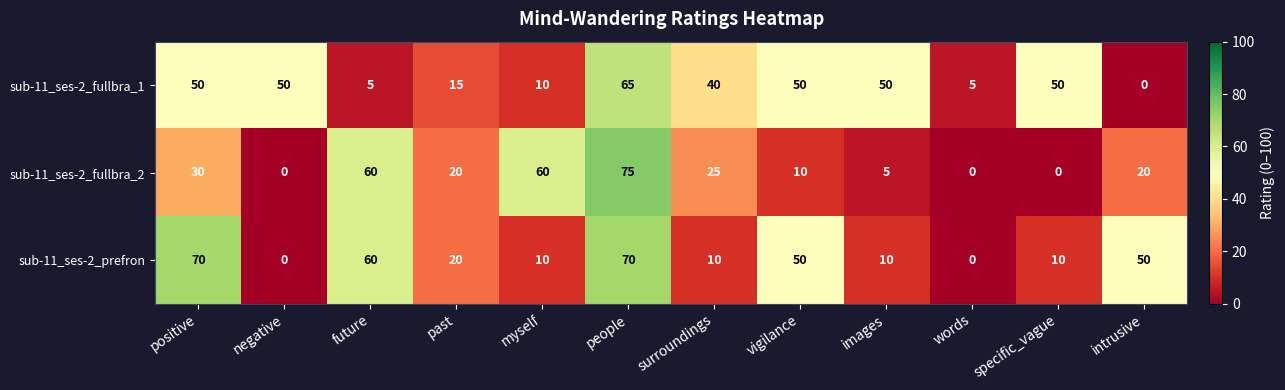

Which series has the widest spread of values?

sub-11_ses-2_fullbra_2